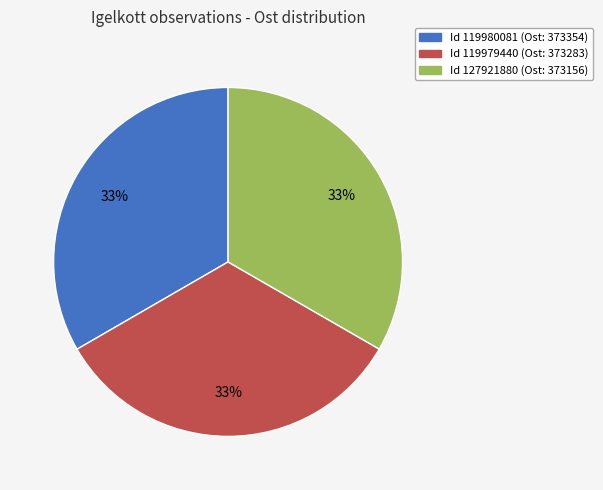

To the nearest percent, what is the average slice percentage?

33%